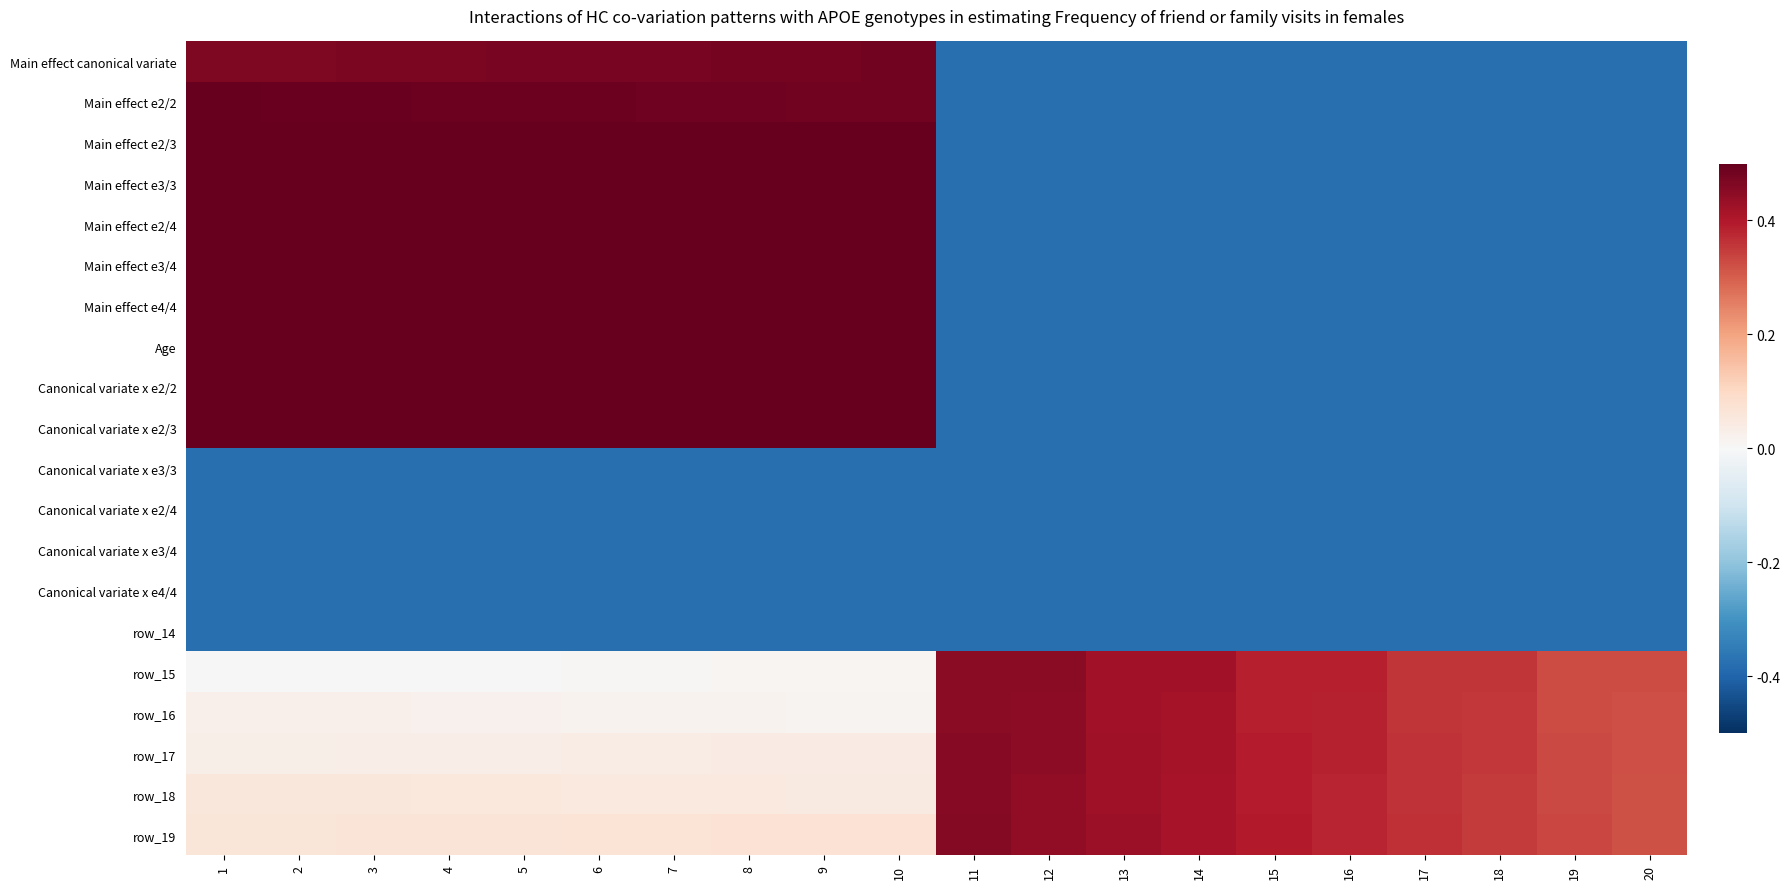

At which label is row_17 closest to 0?

1